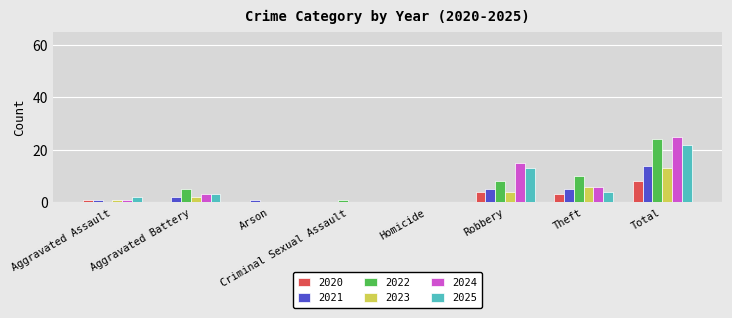

The value of 2025 at Homicide is 13. True or false?

False